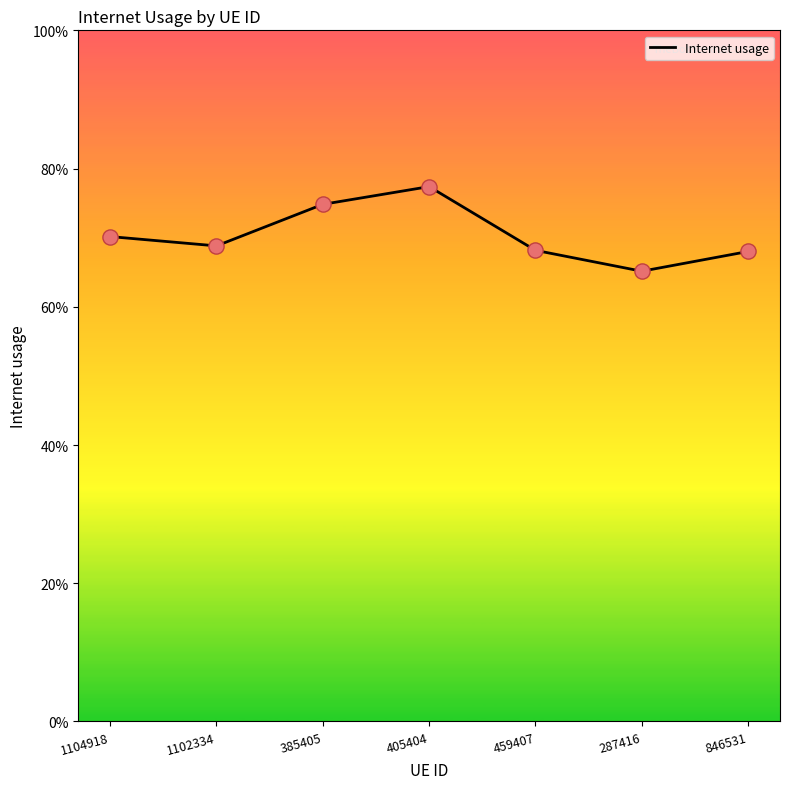

Which has a higher value, 287416 or 1104918?

1104918